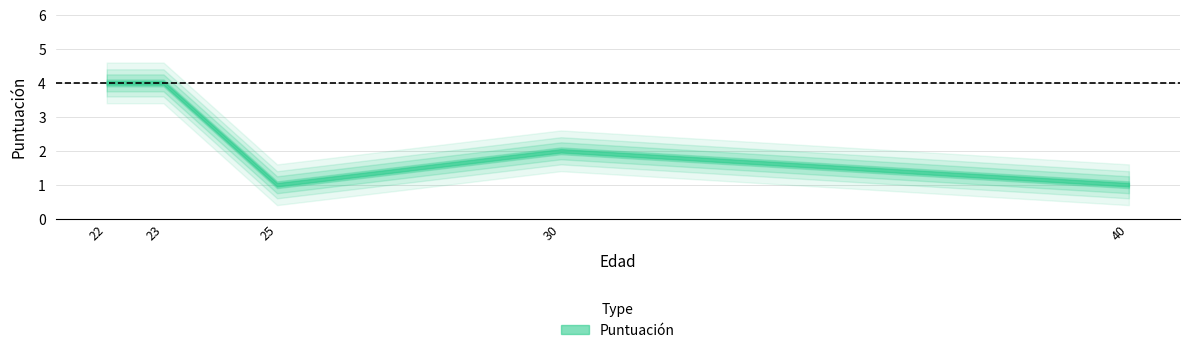

How many points are lower than both their immediate neighbors (excluding endpoints)?

1